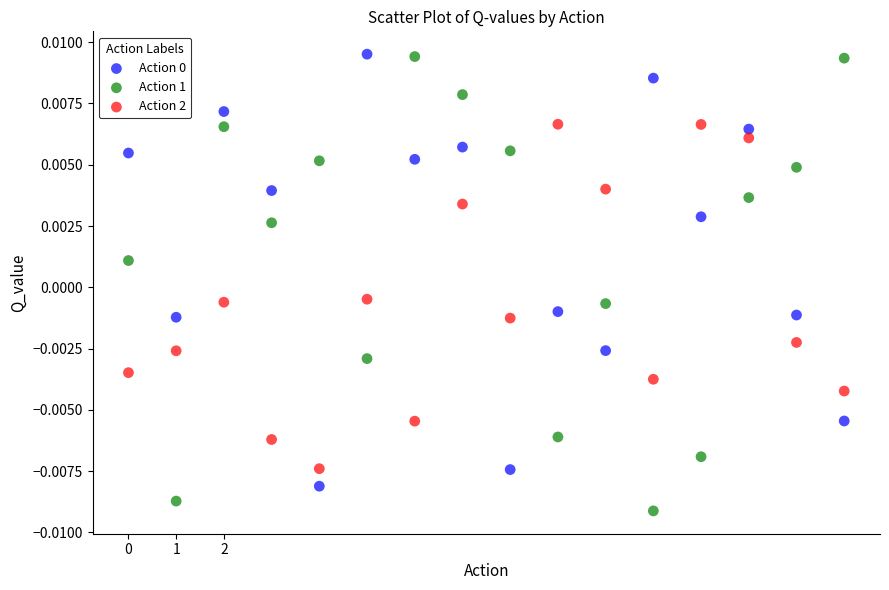

Which series reaches the minimum Y coordinate?

Action 1